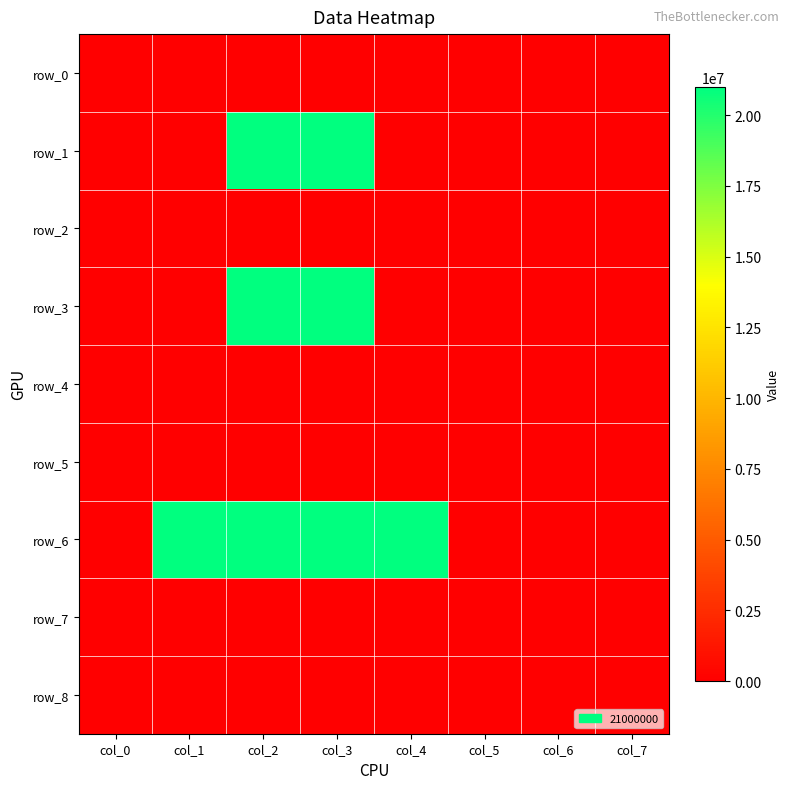

Is the value of row_1 at col_0 greater than the value of row_0 at col_6?

No